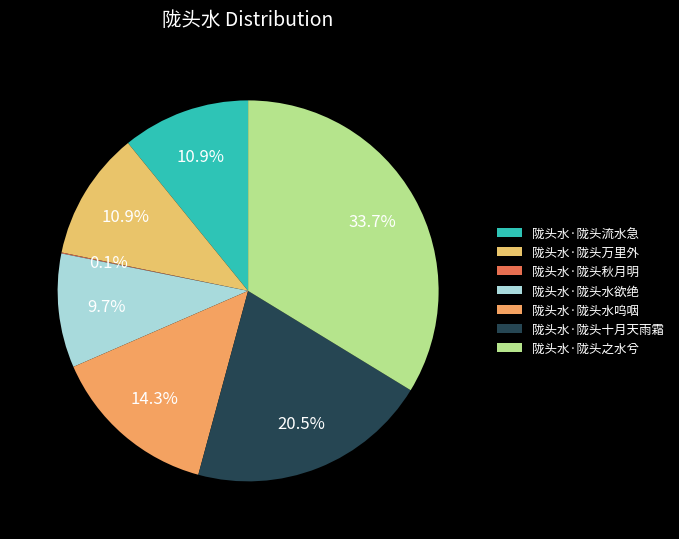

How much of the chart is everything except 陇头水·陇头流水急?

89.1%